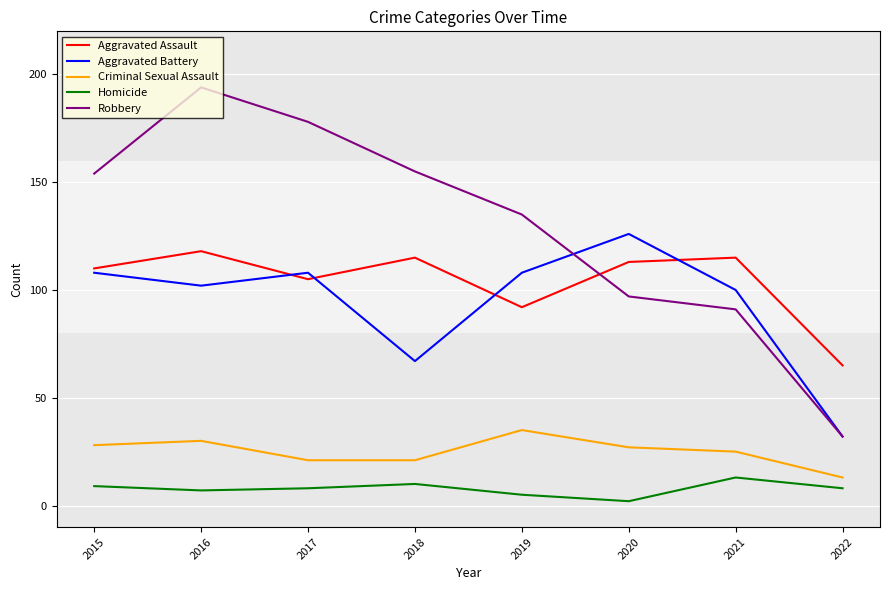

Is it true that Robbery equals 122 at 2017?

False